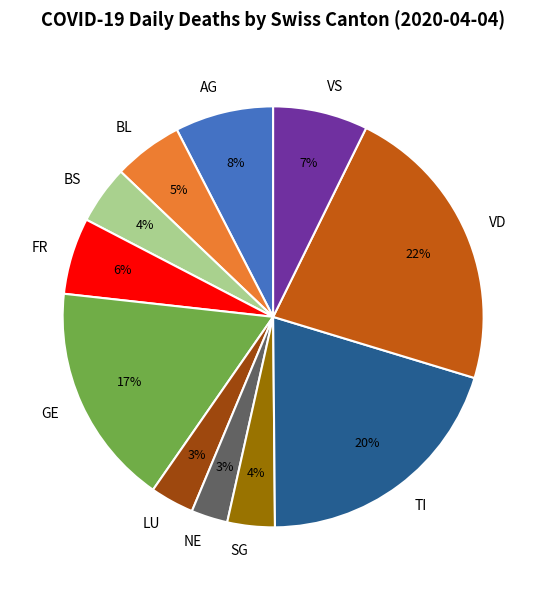

Count the number of slices in the pie.

11